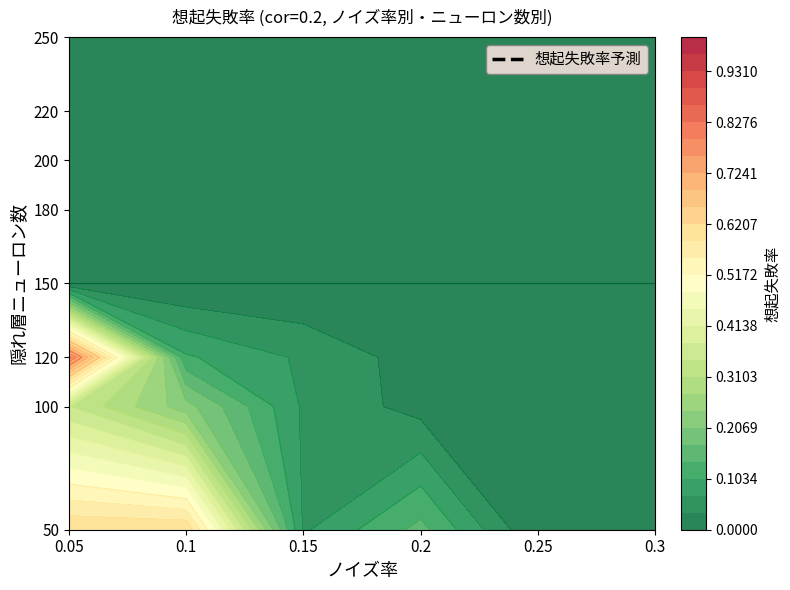

The value of 220 at 5 is 0.0. True or false?

True